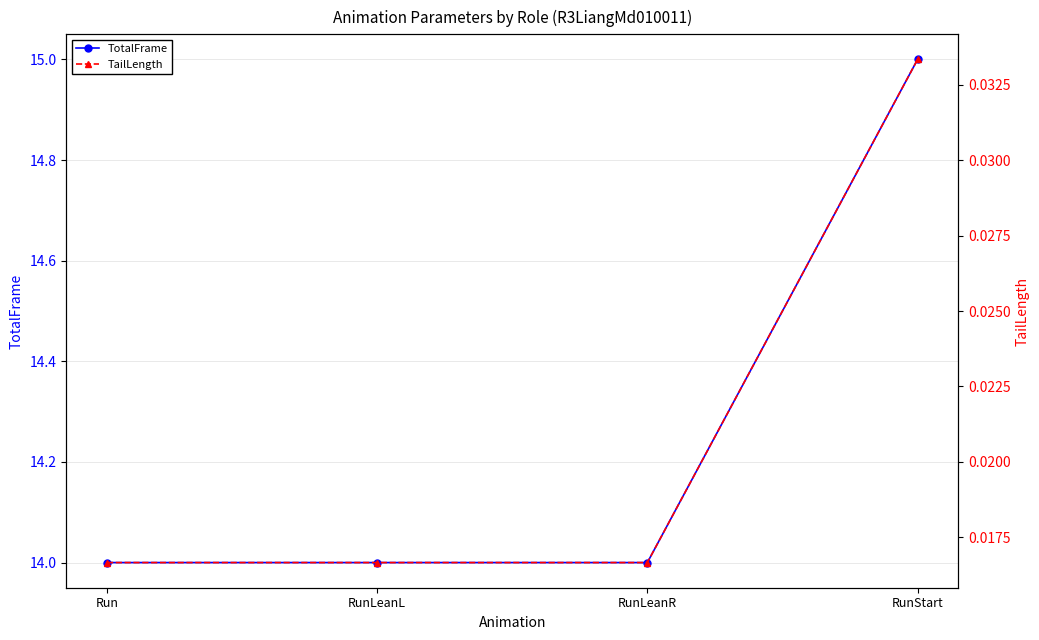

What is the label of the 2nd point from the right?

RunLeanR